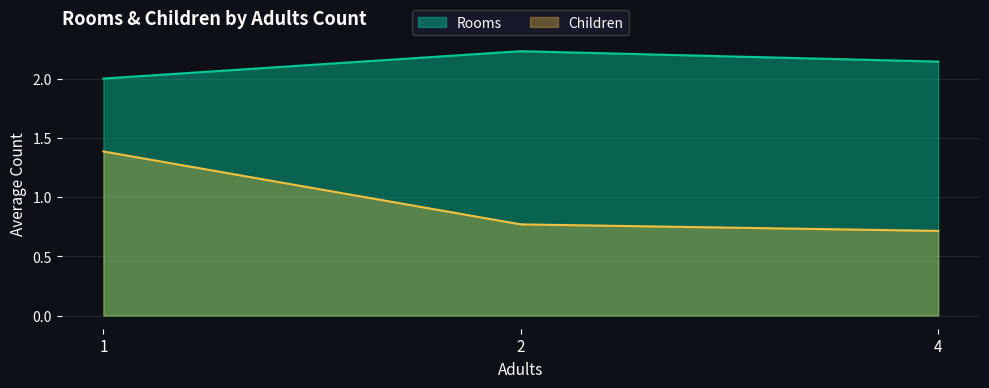

What is the sum of all Children values?

38